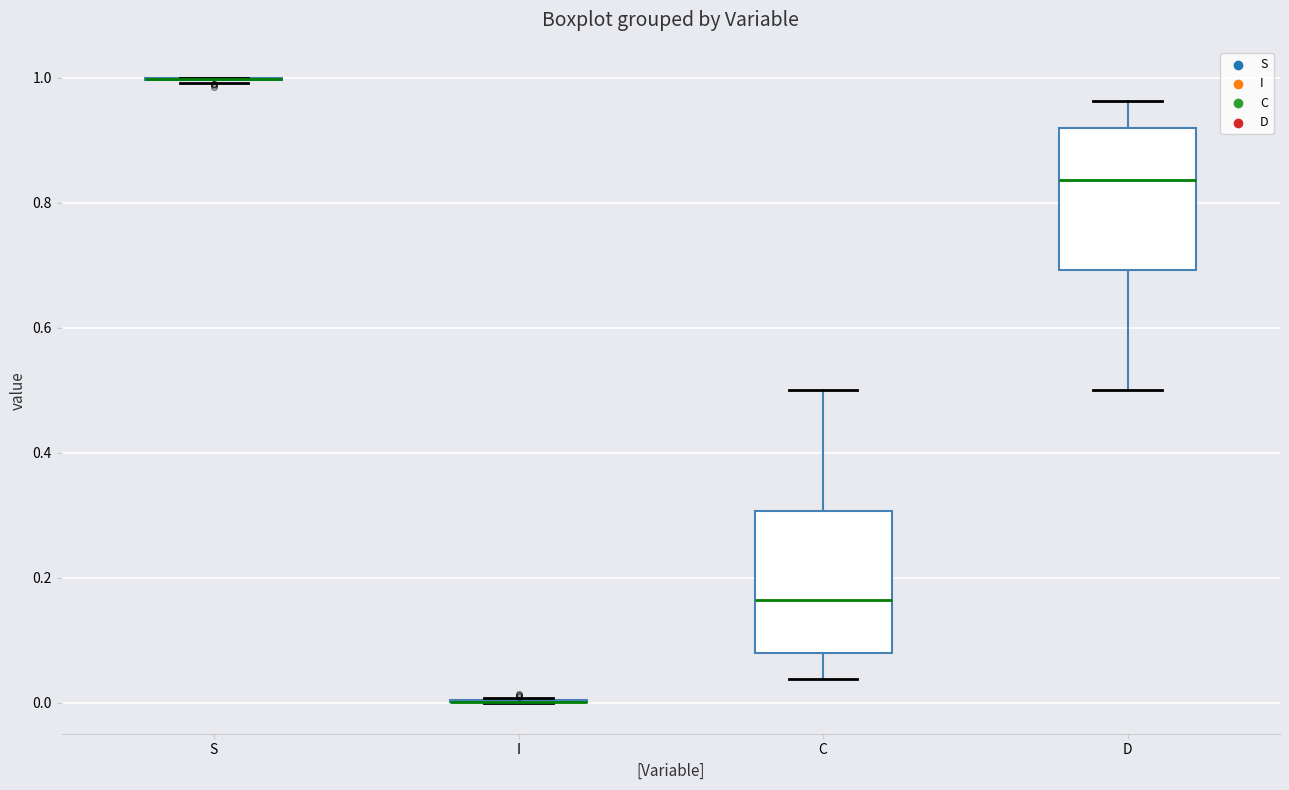

Reading left to right, transcribe this box plot: for each box, give where its median line is, the range the box spans, and where its two whiskers end, as read against the y-axis. The values are not printed on the chart, so give them approximately, as read against the axis.

S: box collapsed to a line at 1.00, whiskers 1.00 to 1.00
I: box collapsed to a line at 0.00, whiskers 0.00 to 0.00
C: median 0.16, box 0.08 to 0.30, whiskers 0.04 to 0.50
D: median 0.84, box 0.70 to 0.92, whiskers 0.50 to 0.96